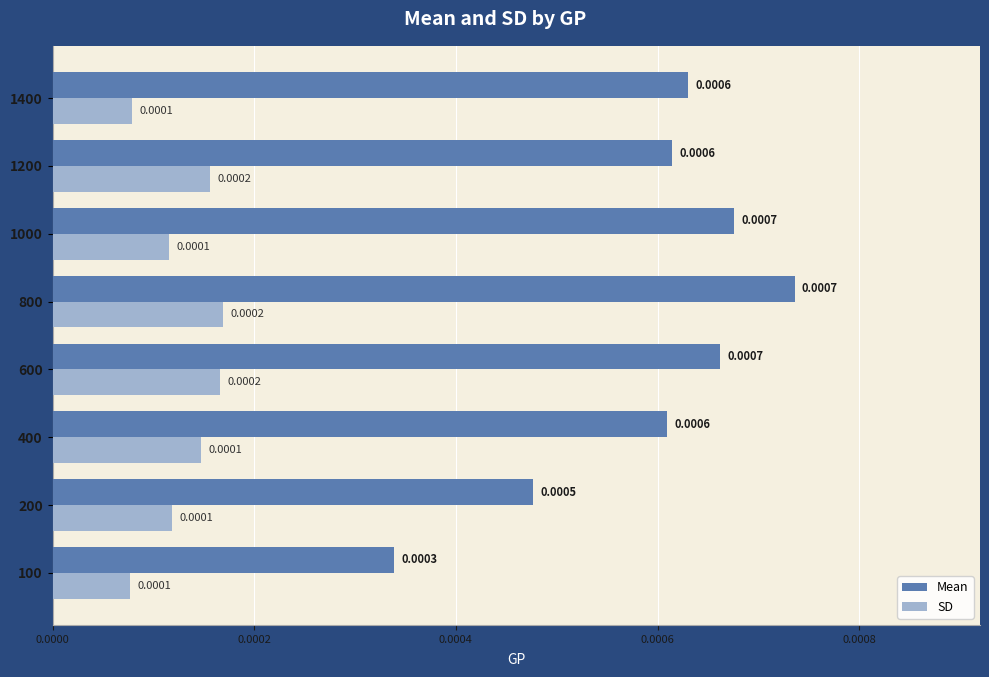

Is the value of SD at 1200 greater than the value of Mean at 1400?

No